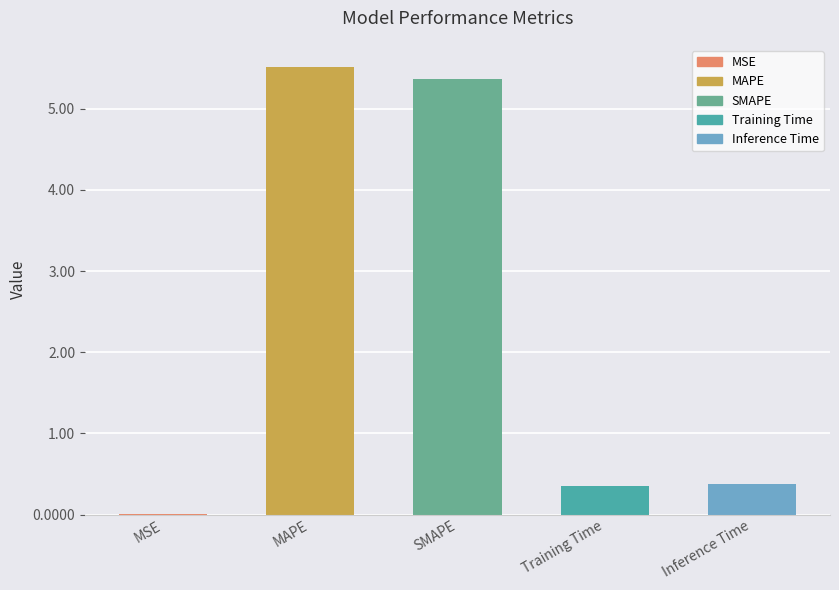

True or false: the data shows 0.0 at MSE.

True